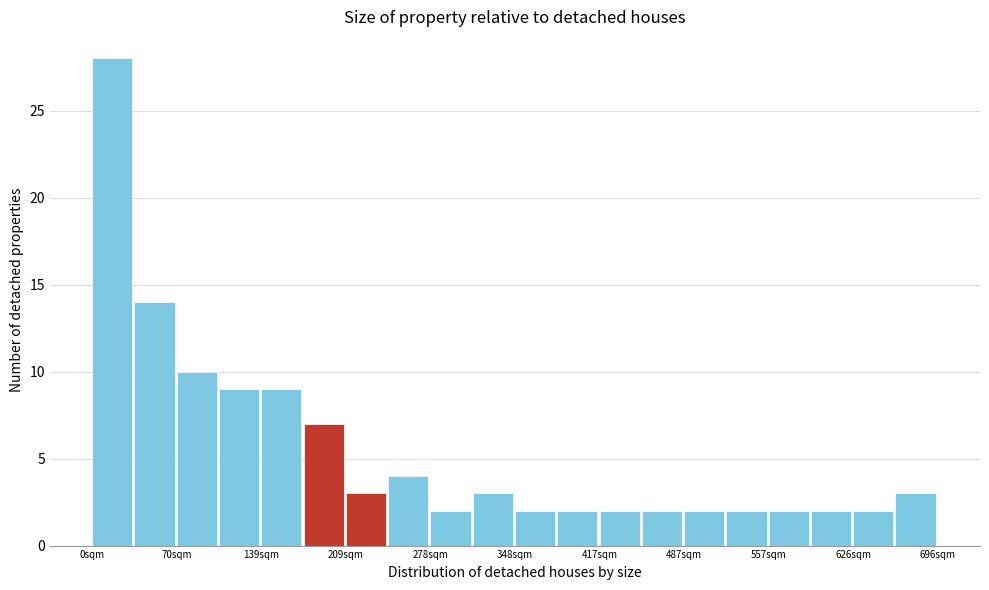

Around what value on the x-axis is the tallest bar? Give the approximate position of its centre, as read against the axis.

20